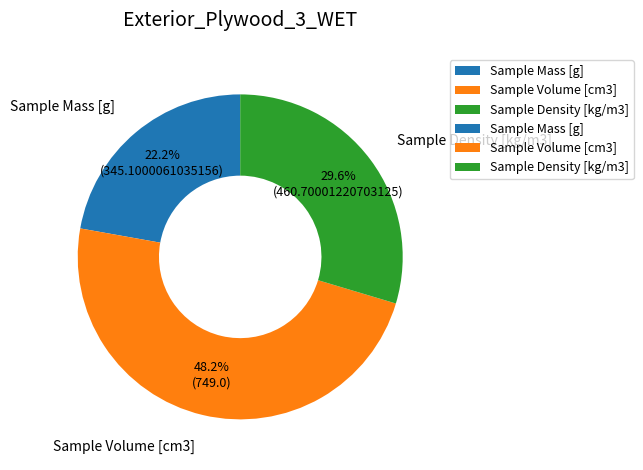

To the nearest percent, what is the difference between the largest and smallest slice percentages?

26%